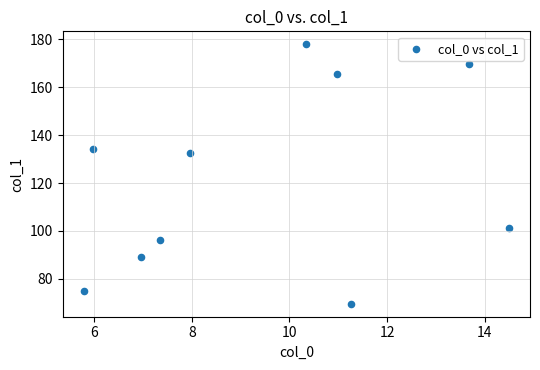

What Y value in the scatter plot is closest to 123?

132.6